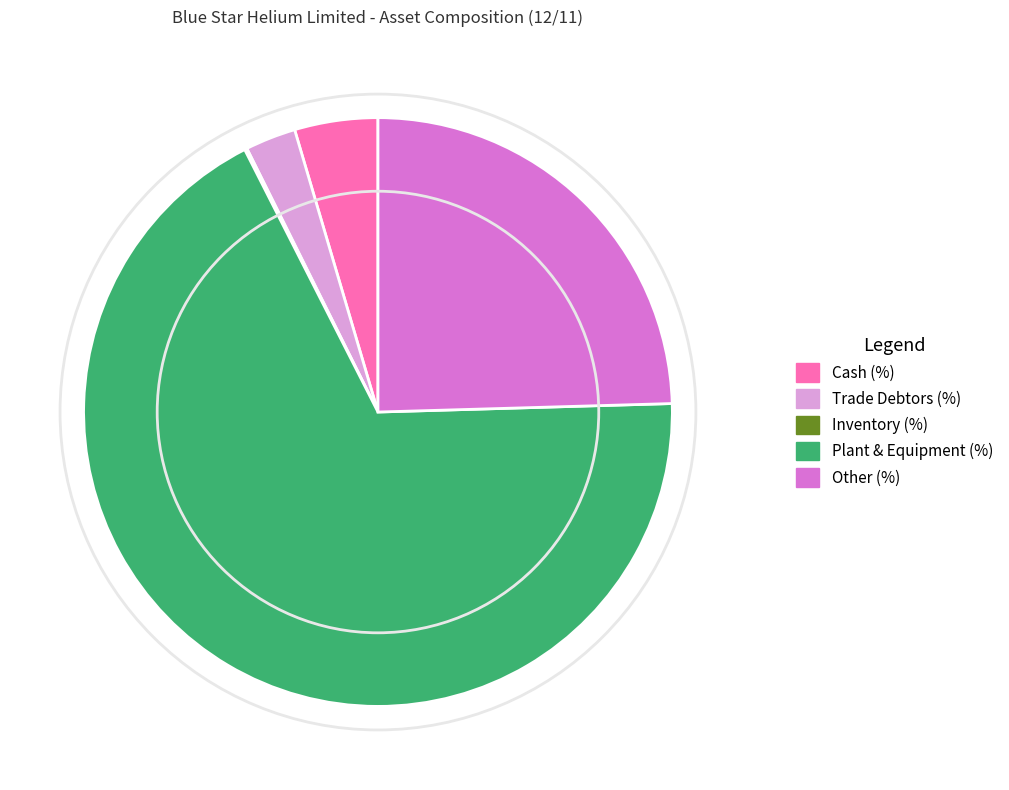

Which category has the biggest portion of the pie?

Plant & Equipment (%)